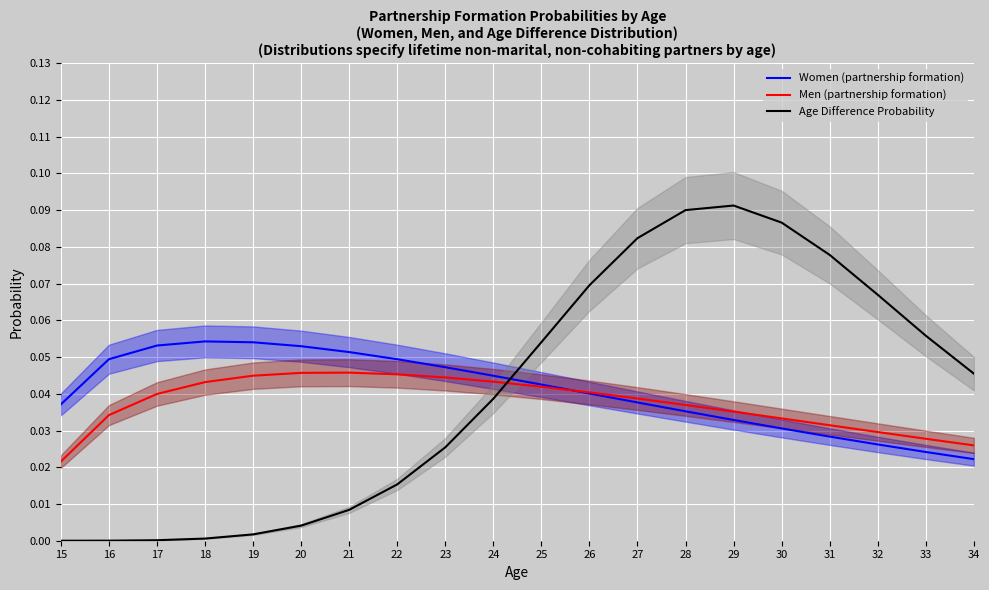

Is the value of Age Difference Probability at 28 greater than the value of Men (partnership formation) at 32?

Yes